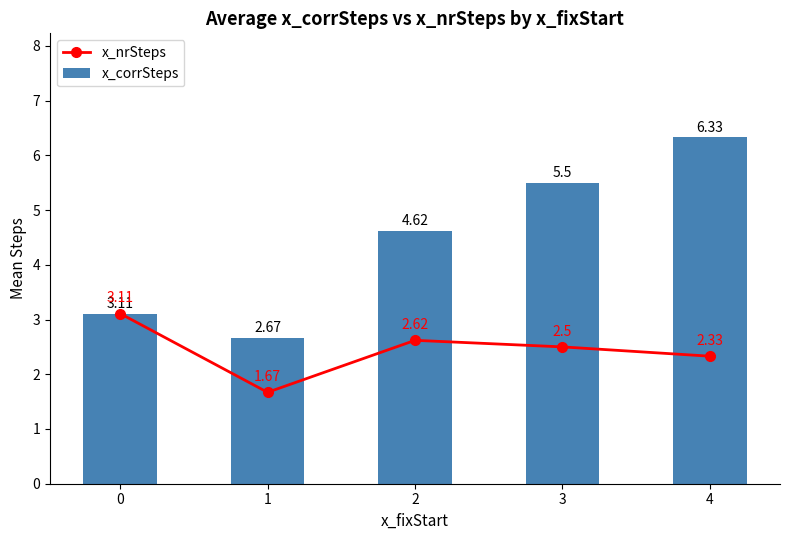

What is the sum of the x_corrSteps values at 1 and 3?

8.2